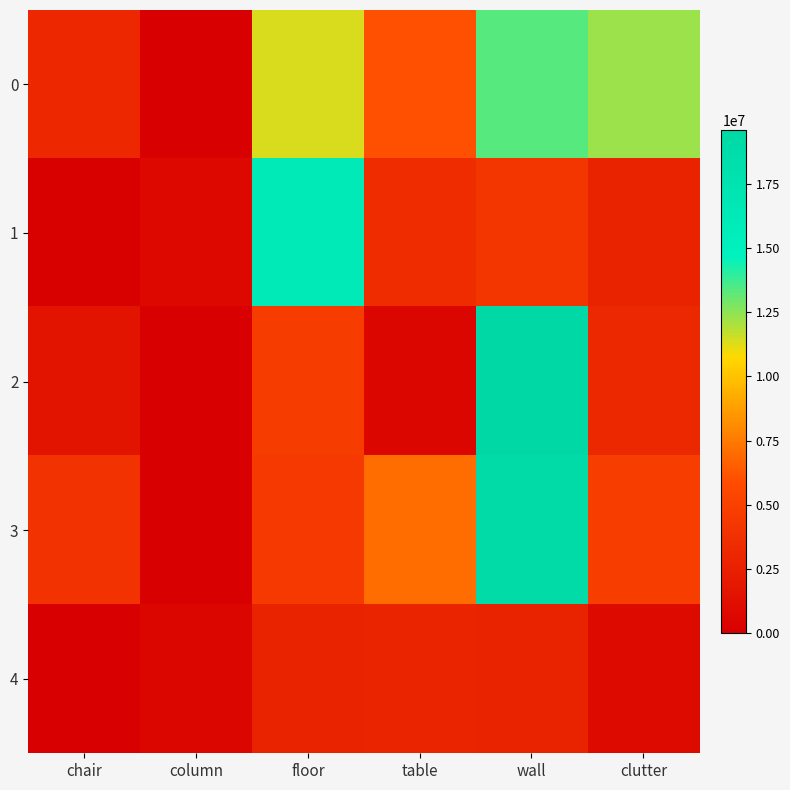

Reading left to right, extract all data points from this chart.

0: chair=3177394	column=0	floor=11337681	table=6015388	wall=13324540	clutter=12314829
1: chair=98970	column=707068	floor=16227405	table=3519458	wall=4165520	clutter=2605602
2: chair=1574088	column=0	floor=4697070	table=472716	wall=19598564	clutter=3127526
3: chair=3965769	column=0	floor=4462586	table=7042860	wall=18926125	clutter=4809430
4: chair=75032	column=505801	floor=2627579	table=2844256	wall=2624113	clutter=788905